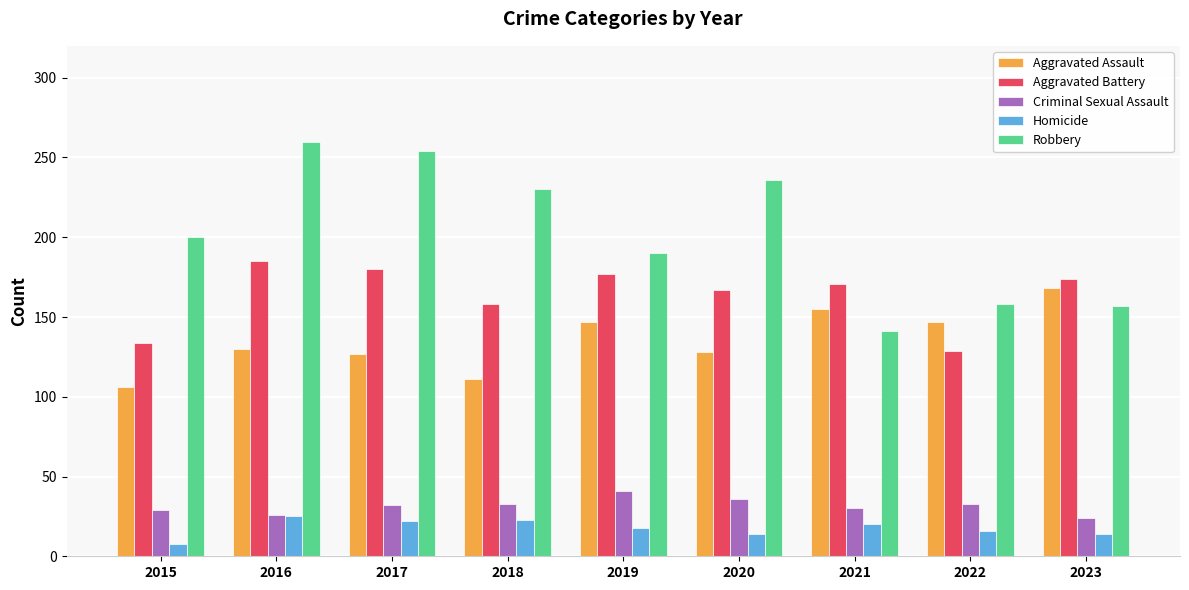

Which series has the largest range (max minus min)?

Robbery